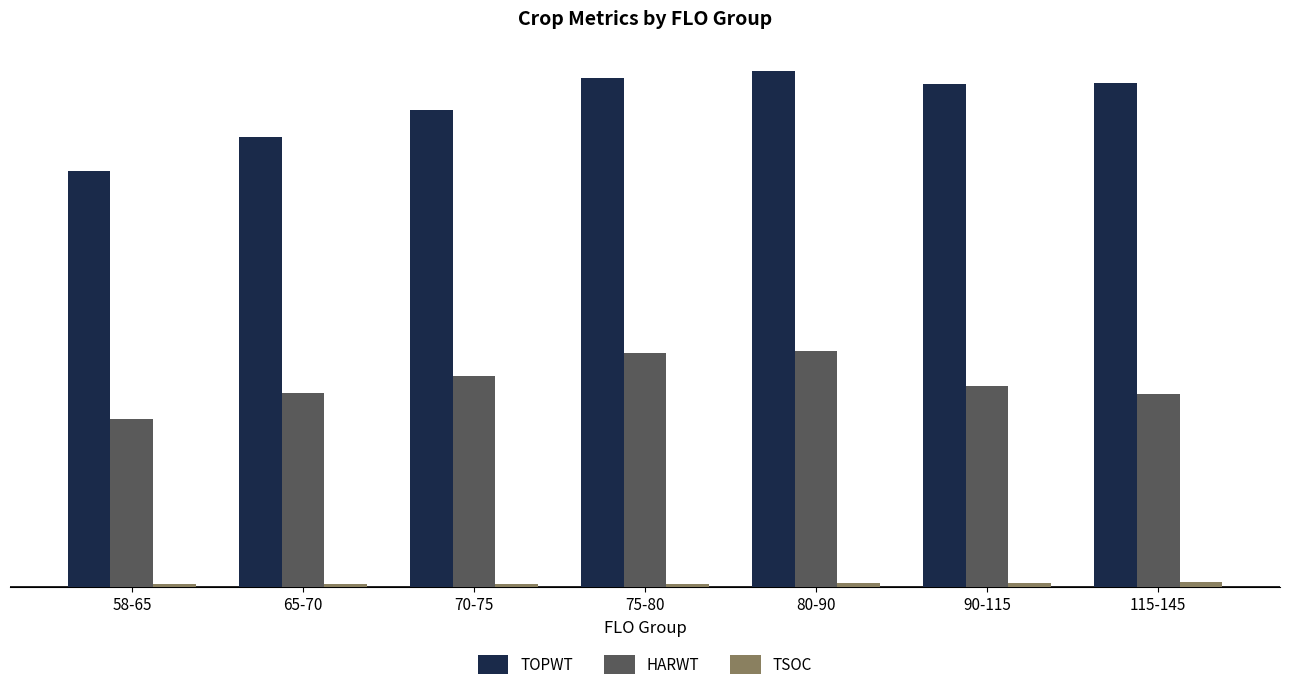

Which series changed the most between 70-75 and 115-145?

TOPWT